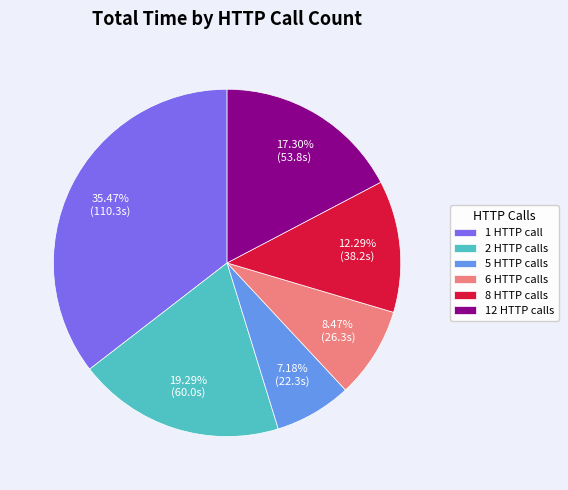

Approximately how many times larger is the value at 8 HTTP calls compared to 1 HTTP call?

0.3